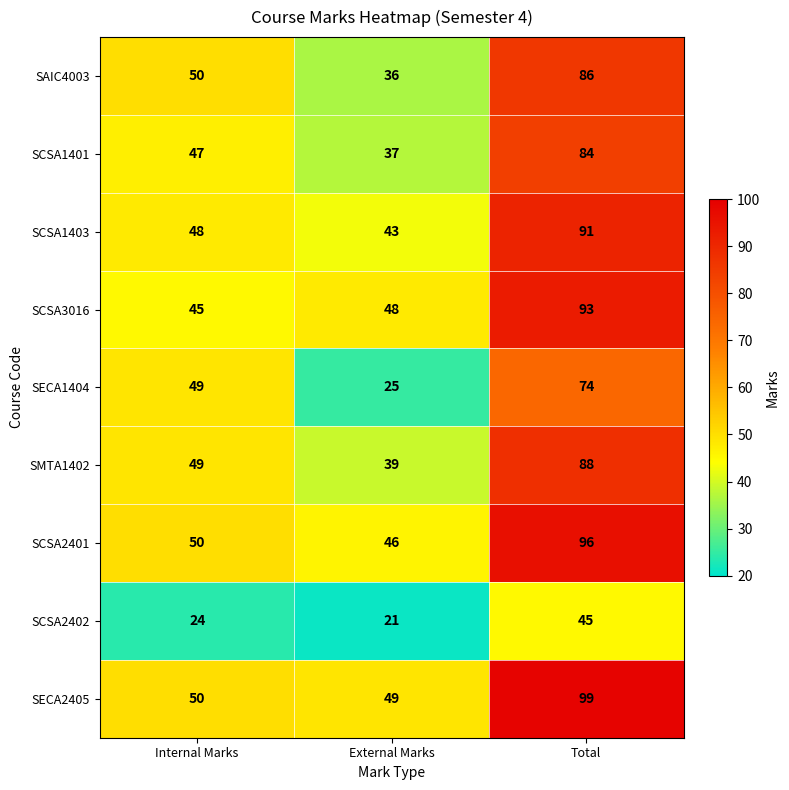

What is the difference between the SCSA2401 values at External Marks and Total?

50